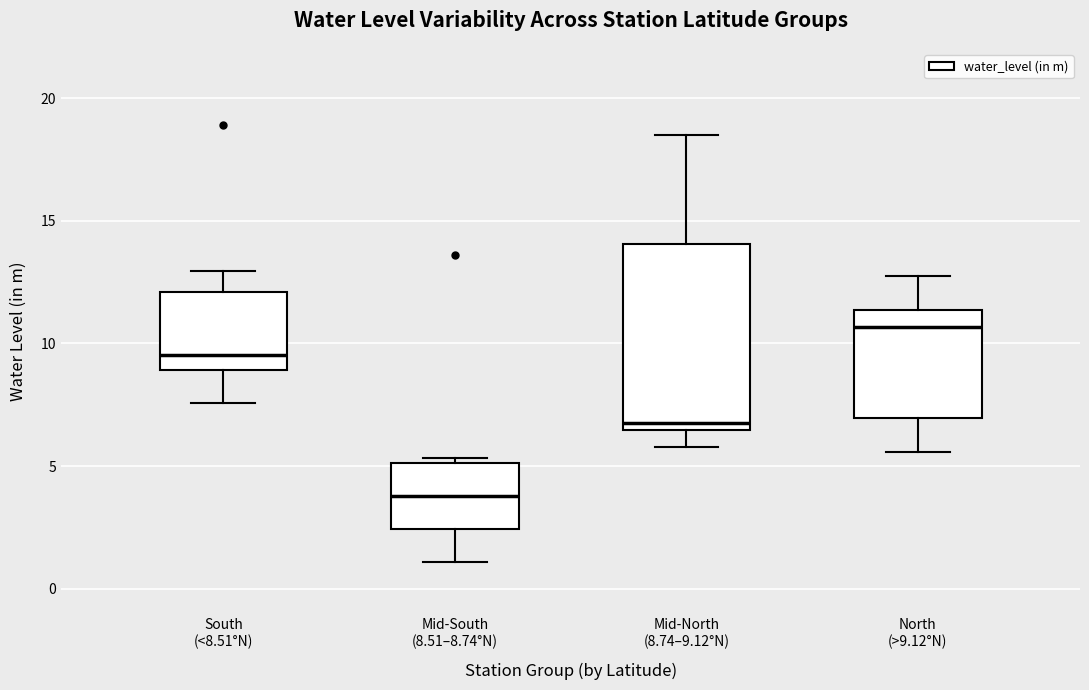

Reading left to right, read every box against the y-axis: the position of its median line, the range the box covers, and the ends of its whiskers. The values are not printed on the chart, so give them approximately, as read against the axis.

South (<8.51°N): median 9.5, box 9.0 to 12.0, whiskers 7.5 to 13.0
Mid-South (8.51–8.74°N): median 4.0, box 2.5 to 5.0, whiskers 1.0 to 5.5
Mid-North (8.74–9.12°N): median 7.0, box 6.5 to 14.0, whiskers 6.0 to 18.5
North (>9.12°N): median 10.5, box 7.0 to 11.5, whiskers 5.5 to 13.0